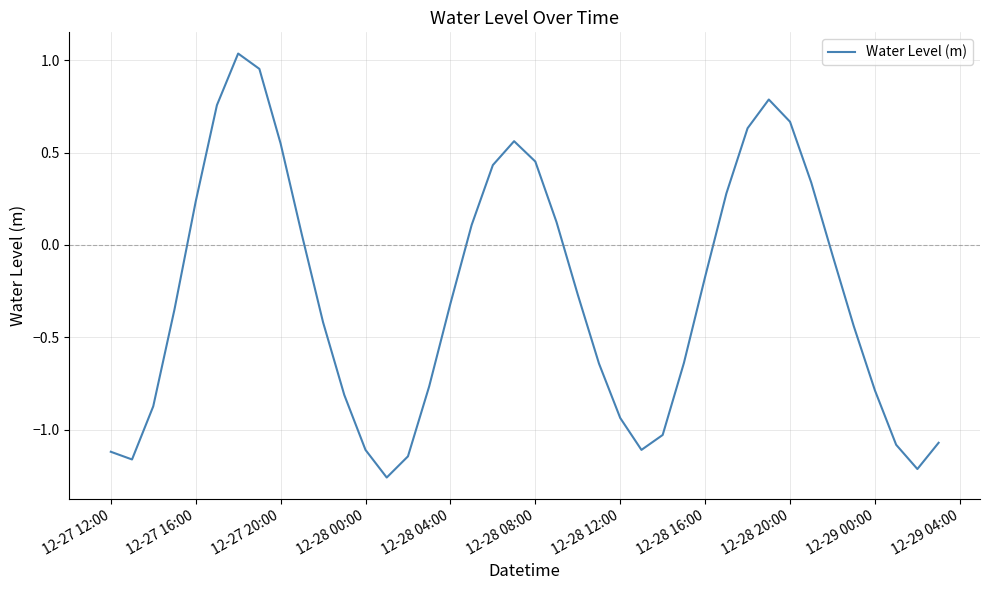

What is the difference between the maximum and minimum values?

2.3